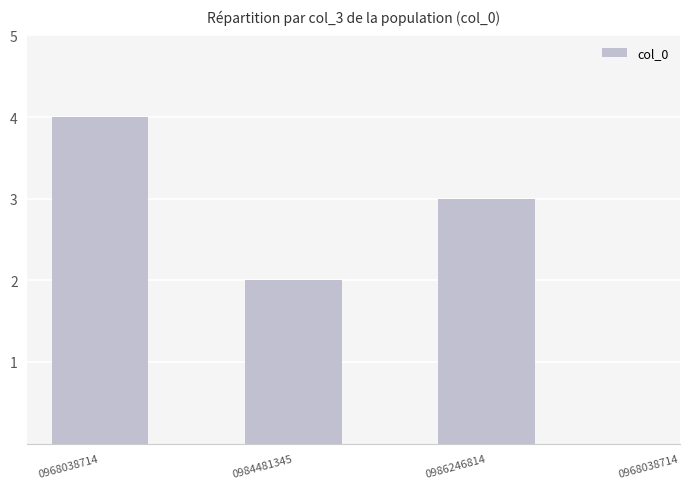

Does the chart contain stacked bars?

No